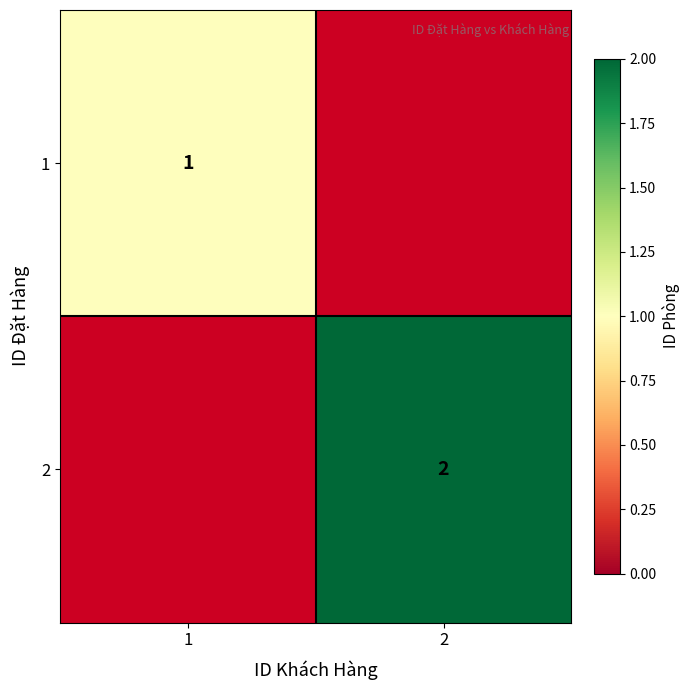

Is the value of 1 at 1 greater than the value of 2 at 2?

No